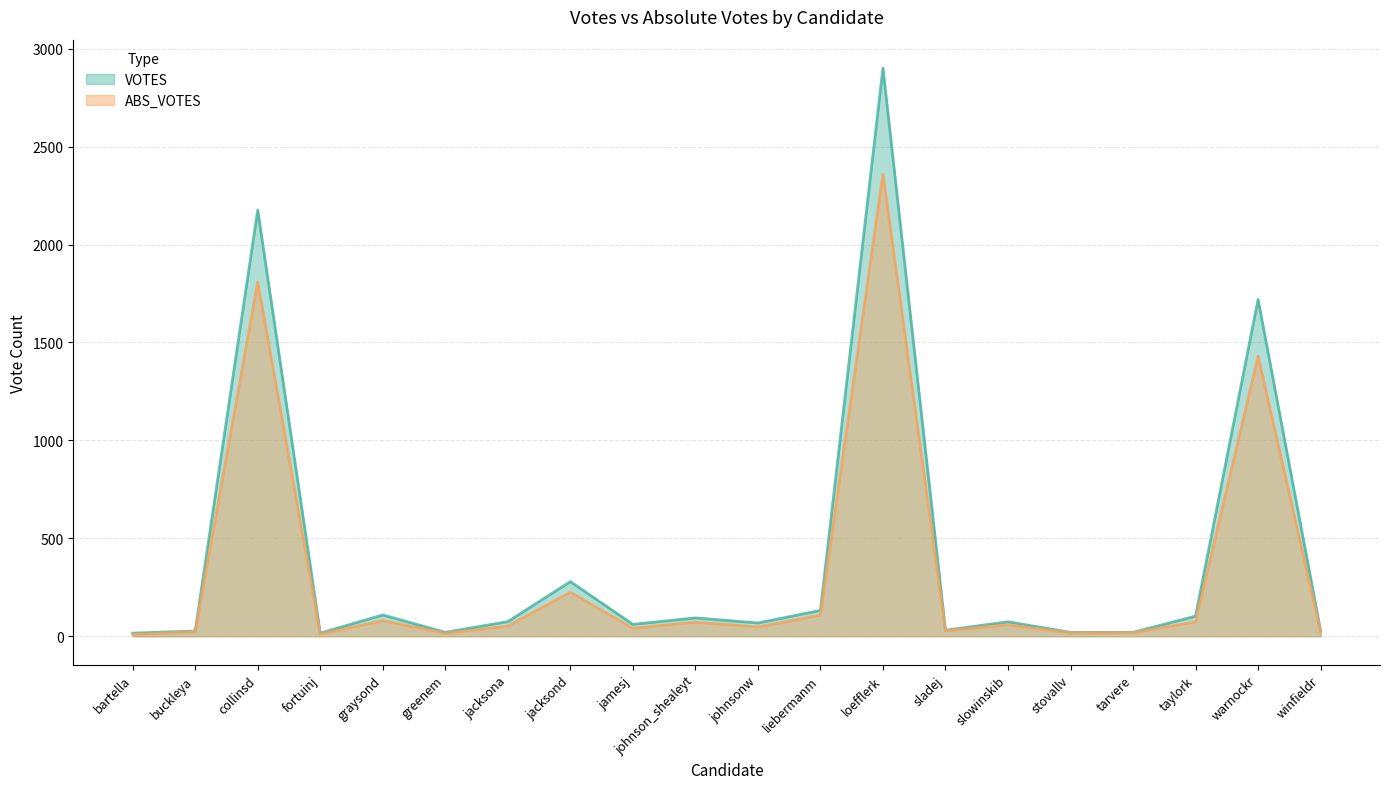

How many lines are shown in the chart?

2